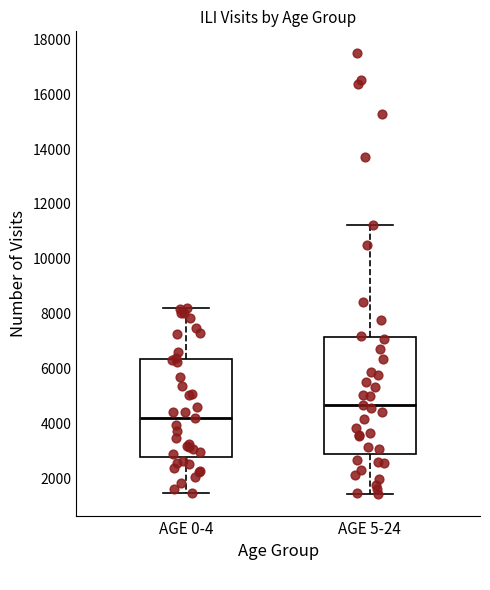

Comparing the boxes themselves (not the whiskers), which one is the tallest?

AGE 5-24